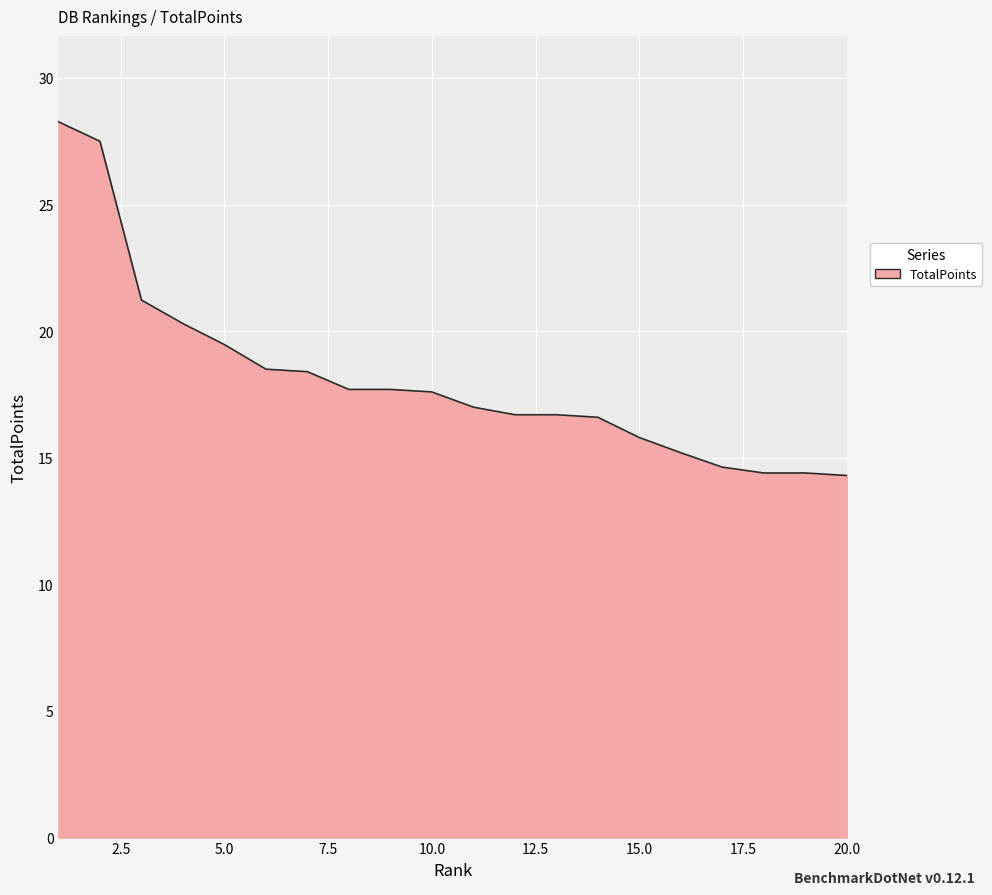

What is the average value?

18.1